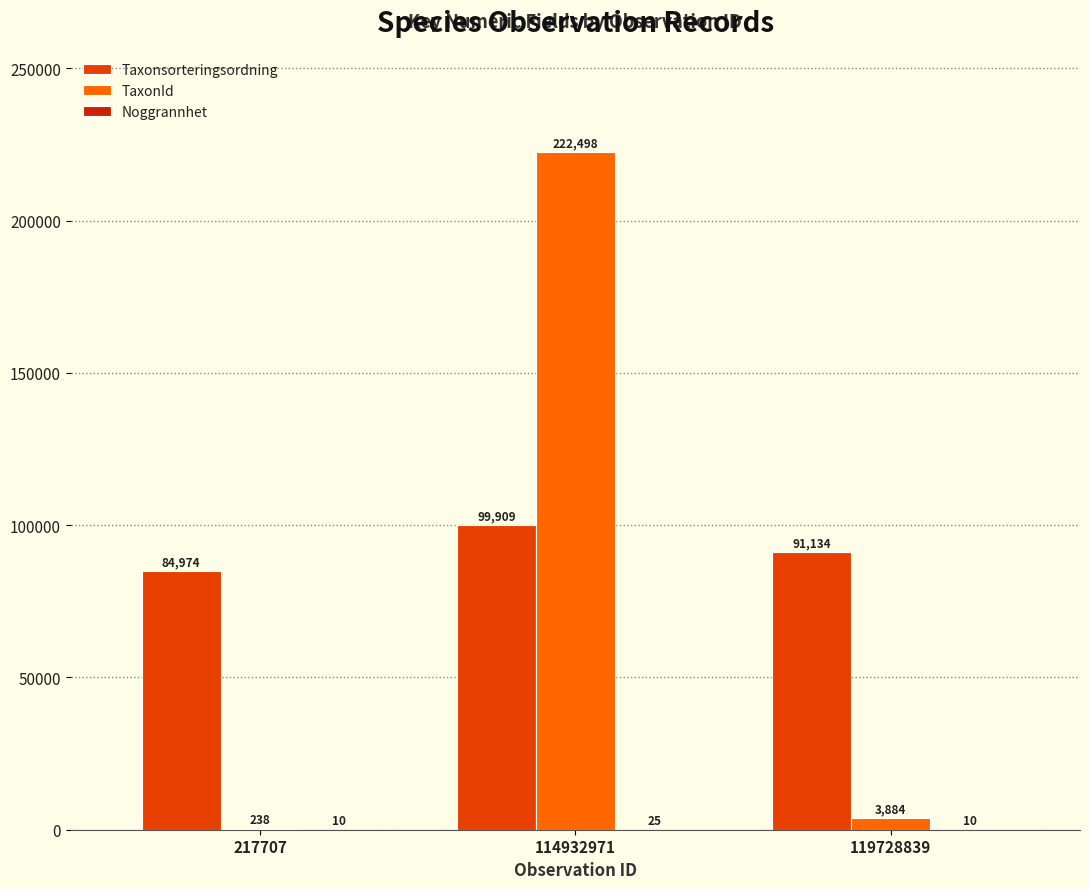

At which category does the chart reach its peak across all series?

114932971